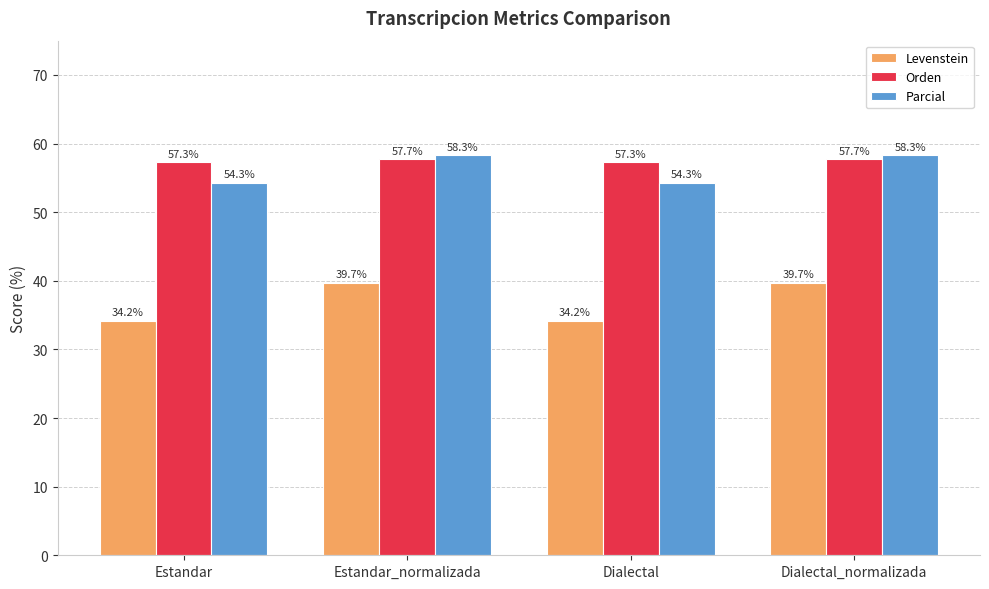

What is the spread (max minus min) of values at Dialectal_normalizada?

18.6